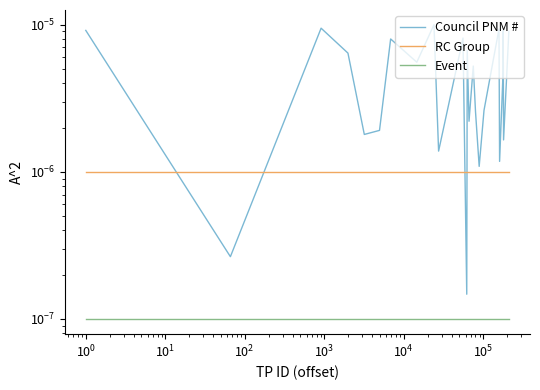

At how many categories does at least one series exceed 0?

27